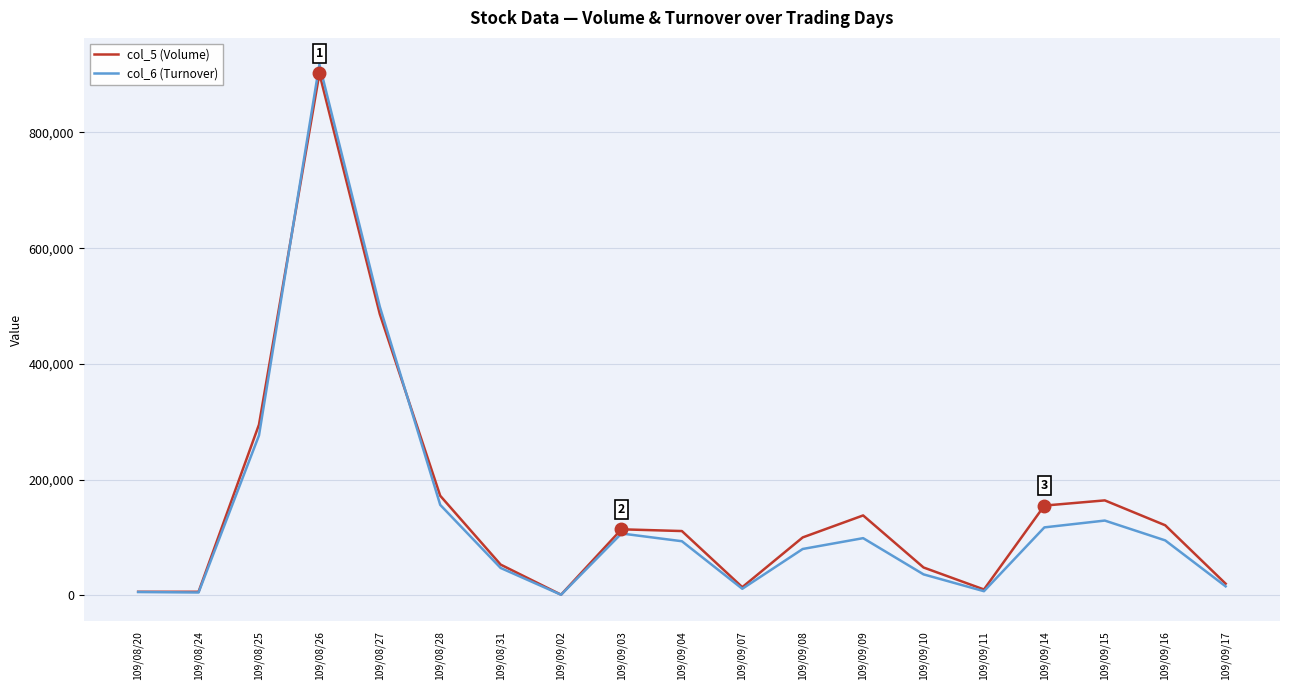

How many distinct data groups are displayed?

2